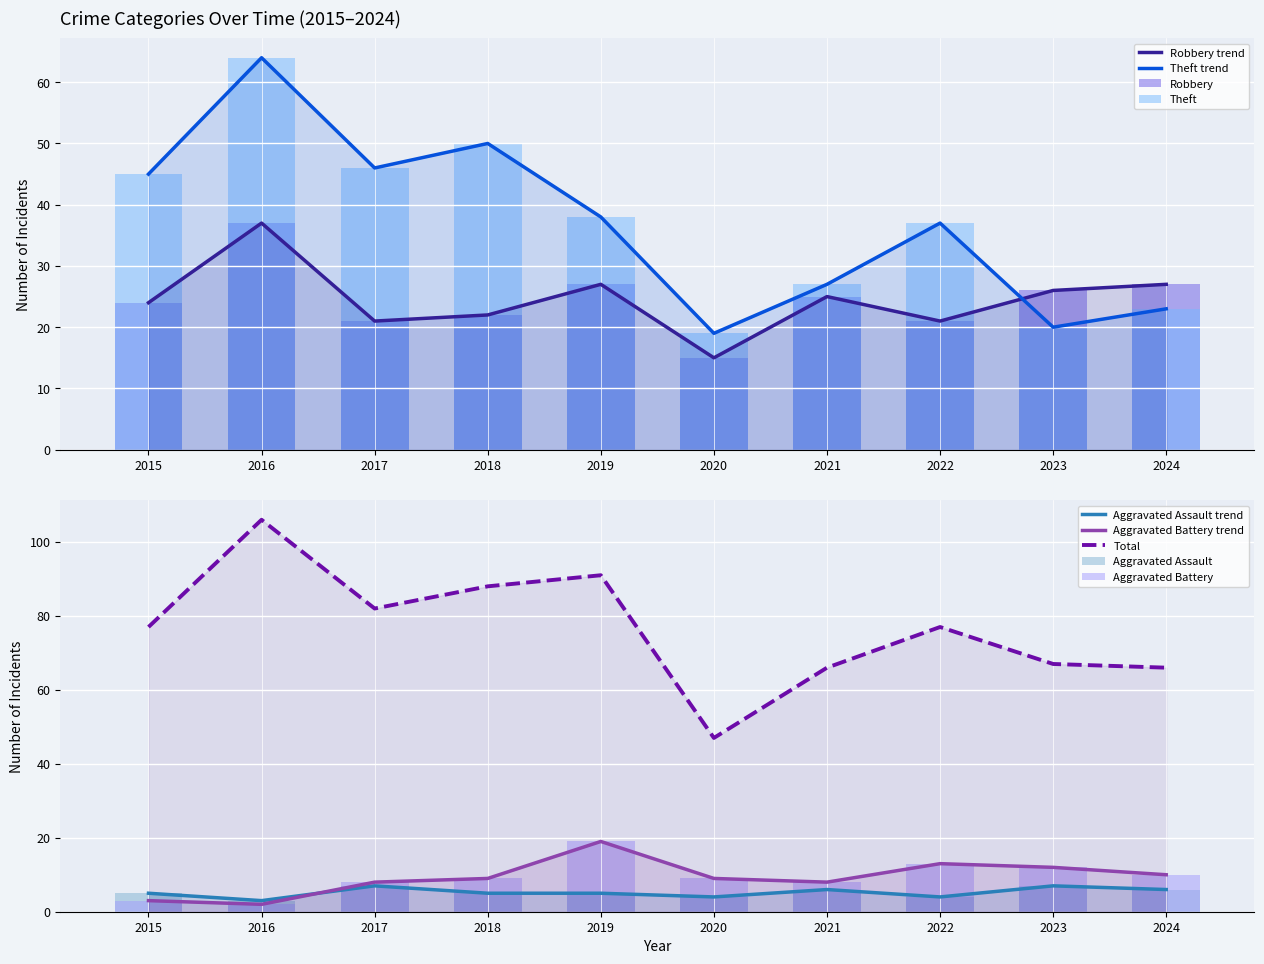

True or false: Aggravated Battery has a value of 2 at 2015.

False